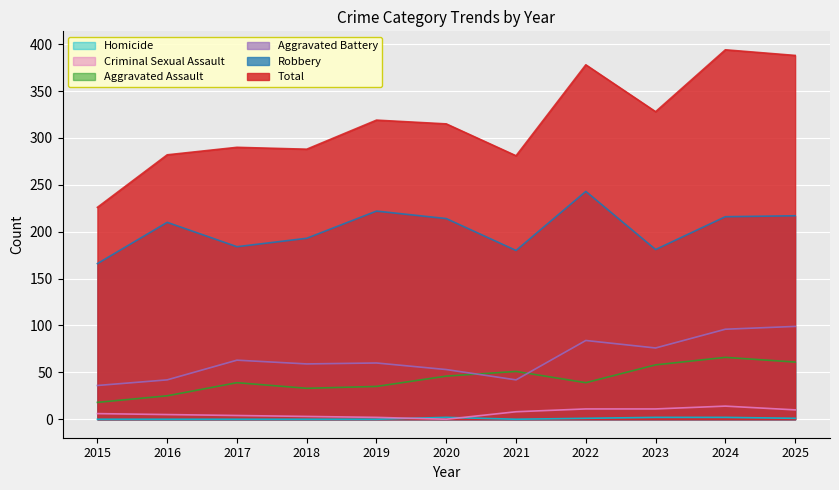

Reading left to right, extract all data points from this chart.

Aggravated Assault: 18	25	39	33	35	46	51	39	58	66	61
Aggravated Battery: 36	42	63	59	60	53	42	84	76	96	99
Criminal Sexual Assault: 6	5	4	3	2	0	8	11	11	14	10
Homicide: 0	0	0	0	0	2	0	1	2	2	1
Robbery: 166	210	184	193	222	214	180	243	181	216	217
Total: 226	282	290	288	319	315	281	378	328	394	388